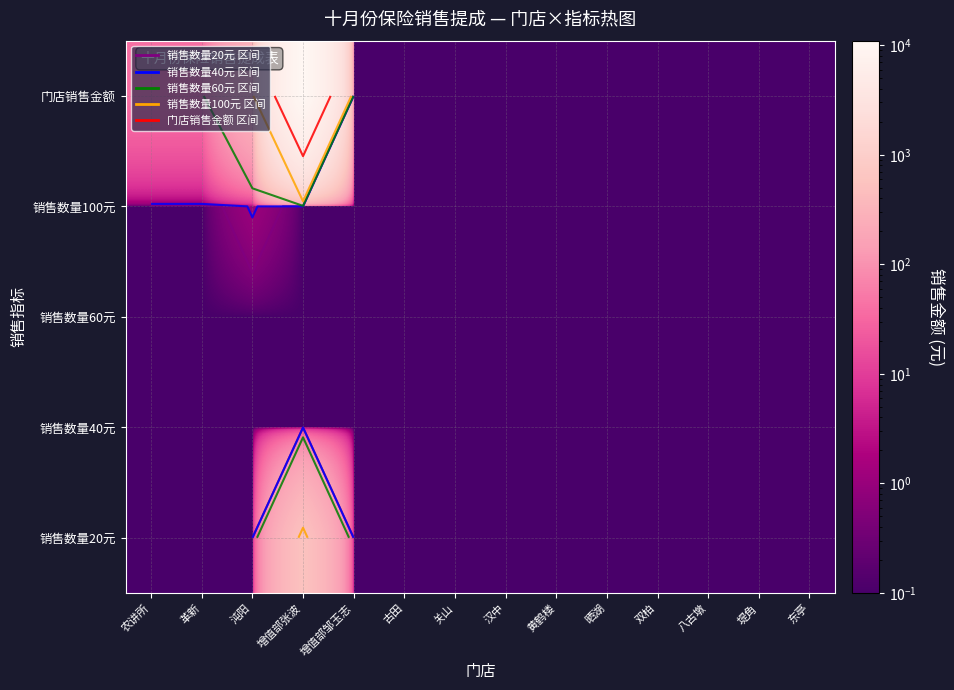

What is the total value across all series at 增值部邹玉志?

0.5